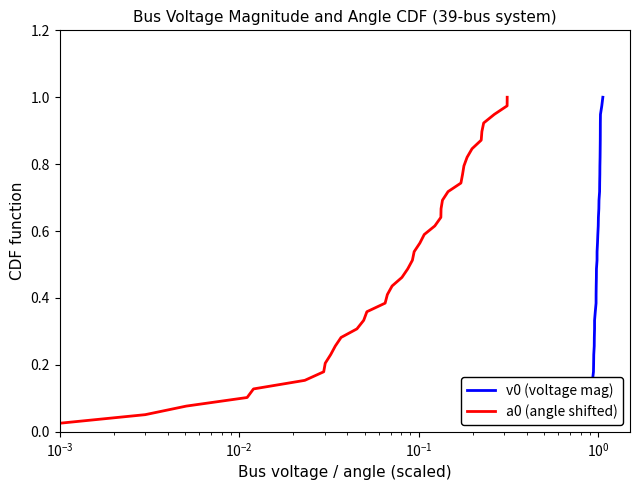

What is the maximum value shown in the chart?

1.0